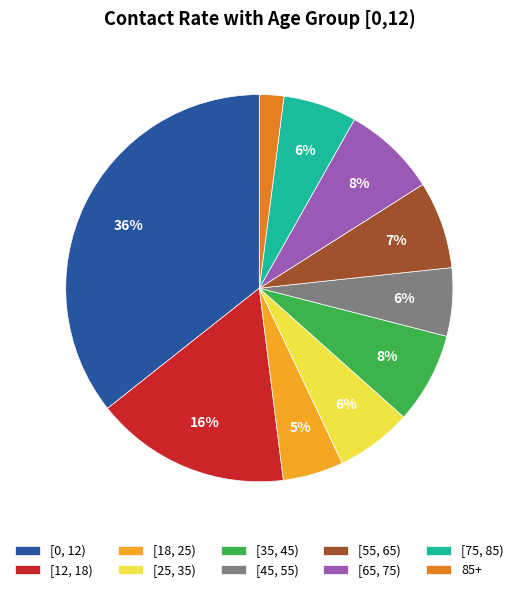

Combined, do [18, 25) and [65, 75) account for over 50%?

No